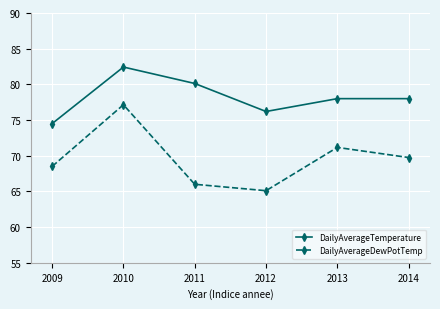

In DailyAverageDewPotTemp, how many points are lower than both neighbors (excluding endpoints)?

1